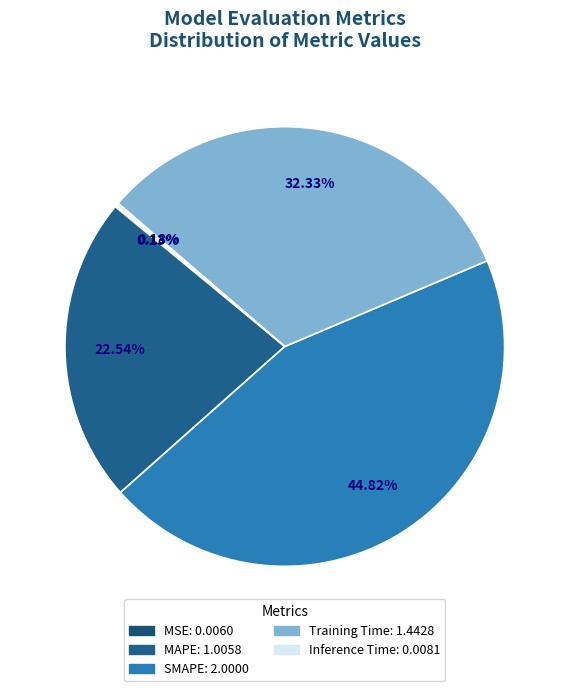

How many slices are in this pie chart?

5